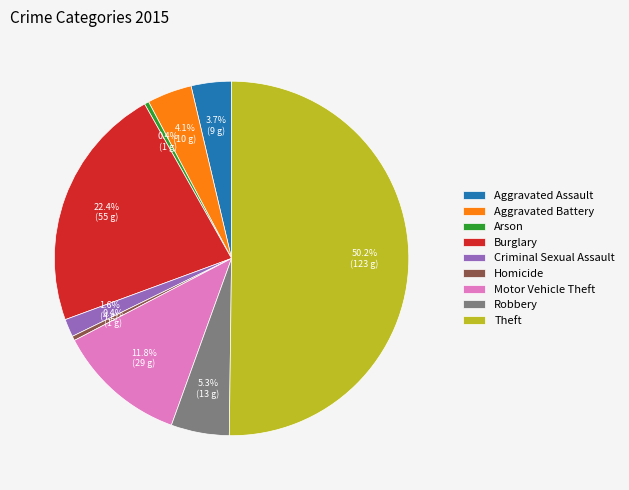

How many slices are in this pie chart?

9